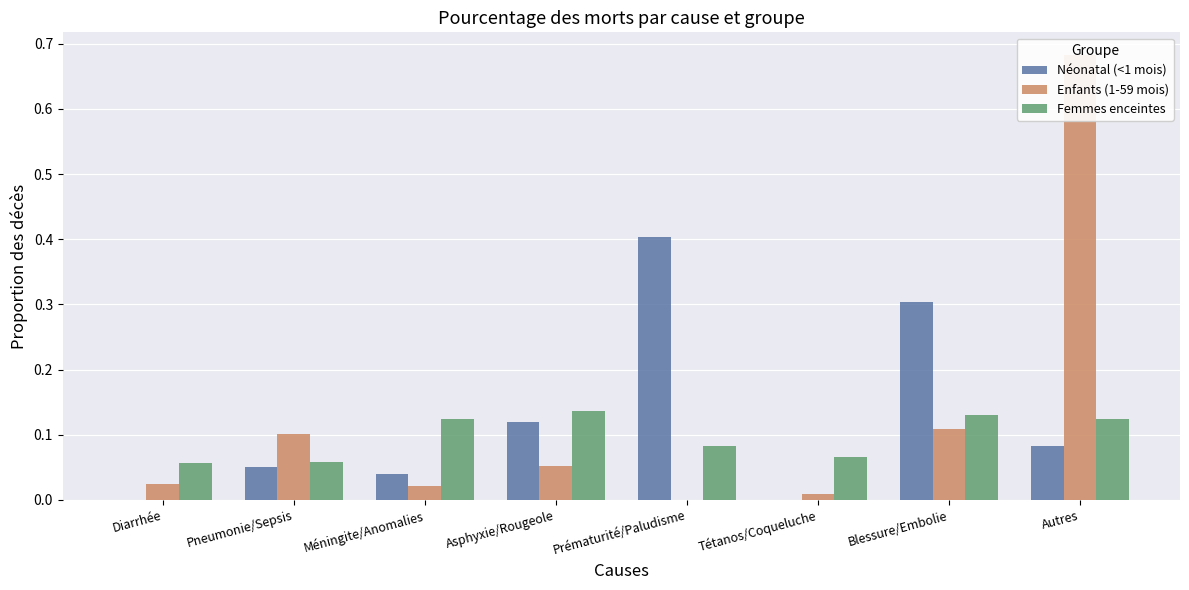

Reading left to right, what are all the values shown in this chart?

Néonatal (<1 mois): 0.0	0.1	0.0	0.1	0.4	0.0	0.3	0.1
Enfants (1-59 mois): 0.0	0.1	0.0	0.1	0.0	0.0	0.1	0.7
Femmes enceintes: 0.1	0.1	0.1	0.1	0.1	0.1	0.1	0.1